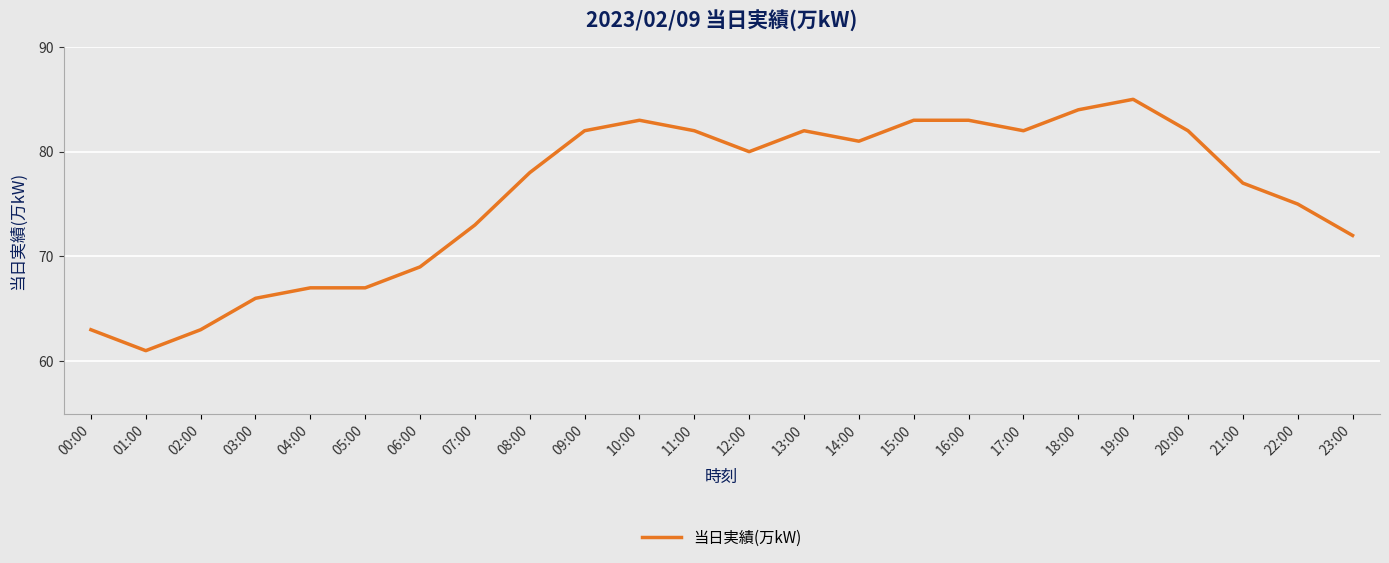

The value at 00:00 is 63. True or false?

True